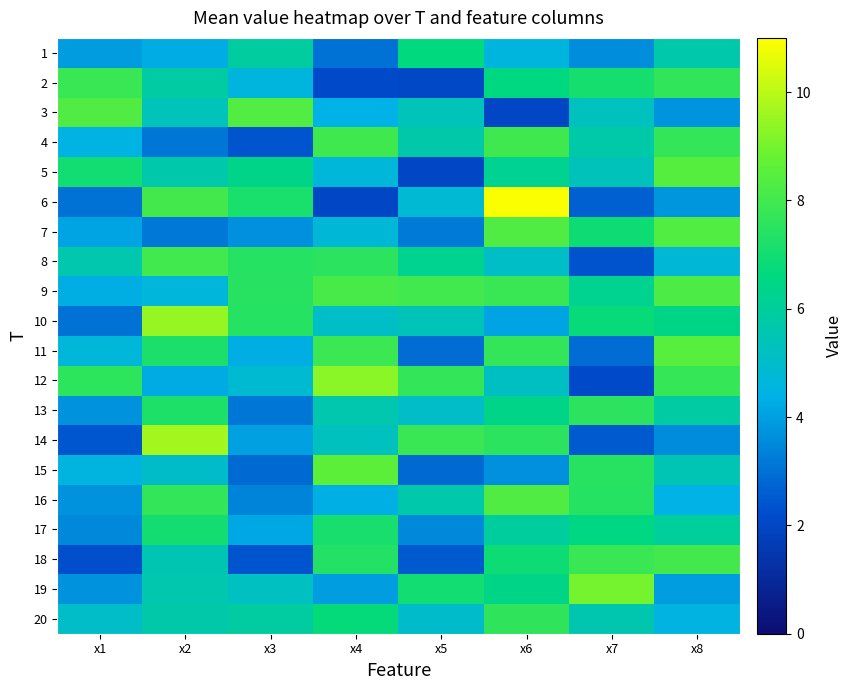

Which series has the widest spread of values?

6